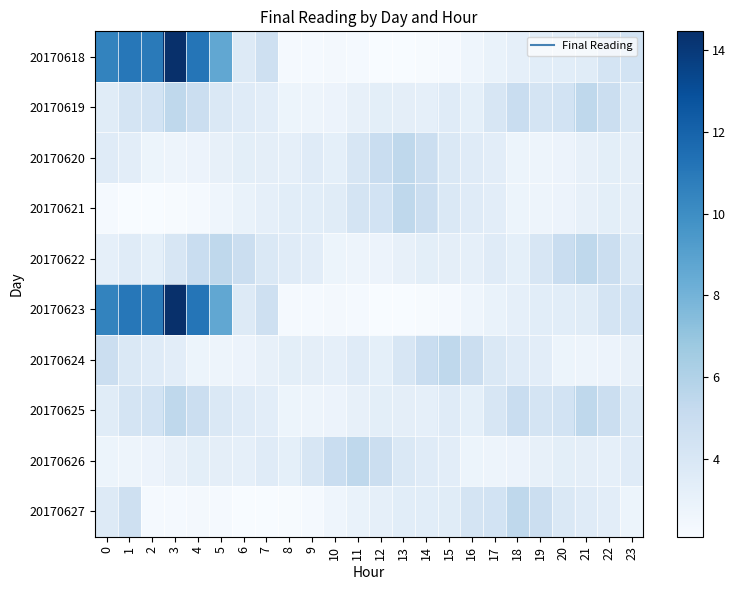

Reading left to right, what are all the values shown in this chart?

20170618: 0=10.5	1=11.0	2=10.9	3=14.5	4=11.2	5=8.6	6=3.6	7=4.6	8=2.3	9=2.3	10=2.4	11=2.3	12=2.1	13=2.1	14=2.2	15=2.3	16=2.6	17=3.0	18=3.2	19=3.4	20=3.4	21=3.5	22=4.2	23=4.4
20170619: 0=3.5	1=4.2	2=4.4	3=5.5	4=4.8	5=3.9	6=3.6	7=3.4	8=2.7	9=2.7	10=2.8	11=3.1	12=3.3	13=3.3	14=3.2	15=3.6	16=3.2	17=4.1	18=5.0	19=4.2	20=4.4	21=5.5	22=4.8	23=3.9
20170620: 0=3.6	1=3.4	2=2.7	3=2.7	4=2.8	5=3.1	6=3.3	7=3.3	8=3.2	9=3.6	10=3.2	11=4.1	12=5.0	13=5.5	14=4.8	15=3.9	16=3.6	17=3.4	18=2.7	19=2.7	20=2.8	21=3.1	22=3.3	23=3.3
20170621: 0=2.3	1=2.1	2=2.1	3=2.2	4=2.3	5=2.6	6=3.0	7=3.2	8=3.4	9=3.4	10=3.5	11=4.2	12=4.4	13=5.5	14=4.8	15=3.9	16=3.6	17=3.4	18=2.7	19=2.7	20=2.8	21=3.1	22=3.3	23=3.3
20170622: 0=3.2	1=3.6	2=3.2	3=4.1	4=5.0	5=5.5	6=4.8	7=3.9	8=3.6	9=3.4	10=2.7	11=2.7	12=2.8	13=3.1	14=3.3	15=3.3	16=3.2	17=3.6	18=3.2	19=4.1	20=5.0	21=5.5	22=4.8	23=3.9
20170623: 0=10.5	1=11.0	2=10.9	3=14.5	4=11.2	5=8.6	6=3.6	7=4.6	8=2.3	9=2.3	10=2.4	11=2.3	12=2.1	13=2.1	14=2.2	15=2.3	16=2.6	17=3.0	18=3.2	19=3.4	20=3.4	21=3.5	22=4.2	23=4.4
20170624: 0=4.8	1=3.9	2=3.6	3=3.4	4=2.7	5=2.7	6=2.8	7=3.1	8=3.3	9=3.3	10=3.2	11=3.6	12=3.2	13=4.1	14=5.0	15=5.5	16=4.8	17=3.9	18=3.6	19=3.4	20=2.7	21=2.7	22=2.8	23=3.1
20170625: 0=3.5	1=4.2	2=4.4	3=5.5	4=4.8	5=3.9	6=3.6	7=3.4	8=2.7	9=2.7	10=2.8	11=3.1	12=3.3	13=3.3	14=3.2	15=3.6	16=3.2	17=4.1	18=5.0	19=4.2	20=4.4	21=5.5	22=4.8	23=3.9
20170626: 0=2.7	1=2.7	2=2.8	3=3.1	4=3.3	5=3.3	6=3.2	7=3.6	8=3.2	9=4.1	10=5.0	11=5.5	12=4.8	13=3.9	14=3.6	15=3.4	16=2.7	17=2.7	18=2.8	19=3.1	20=3.3	21=3.3	22=3.2	23=3.6
20170627: 0=3.6	1=4.6	2=2.3	3=2.3	4=2.4	5=2.3	6=2.1	7=2.1	8=2.2	9=2.3	10=2.6	11=3.0	12=3.2	13=3.4	14=3.4	15=3.5	16=4.2	17=4.4	18=5.5	19=4.8	20=3.9	21=3.6	22=3.4	23=2.7